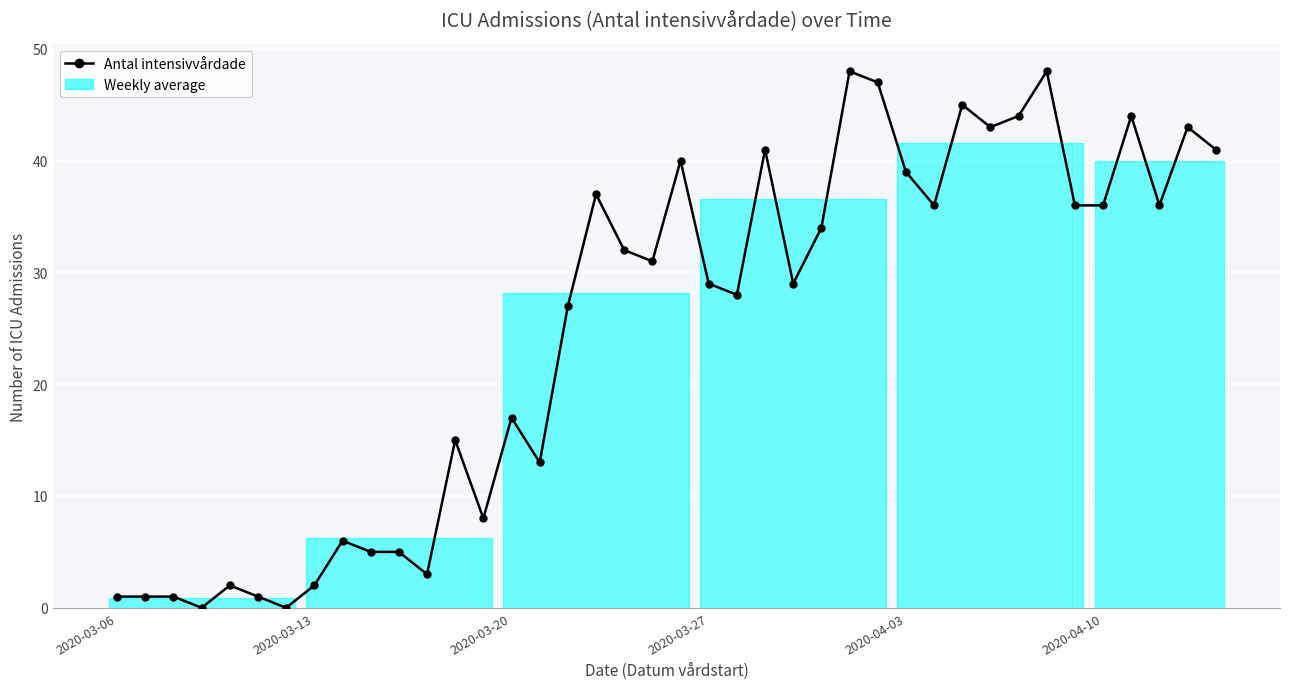

How many lines are shown in the chart?

1